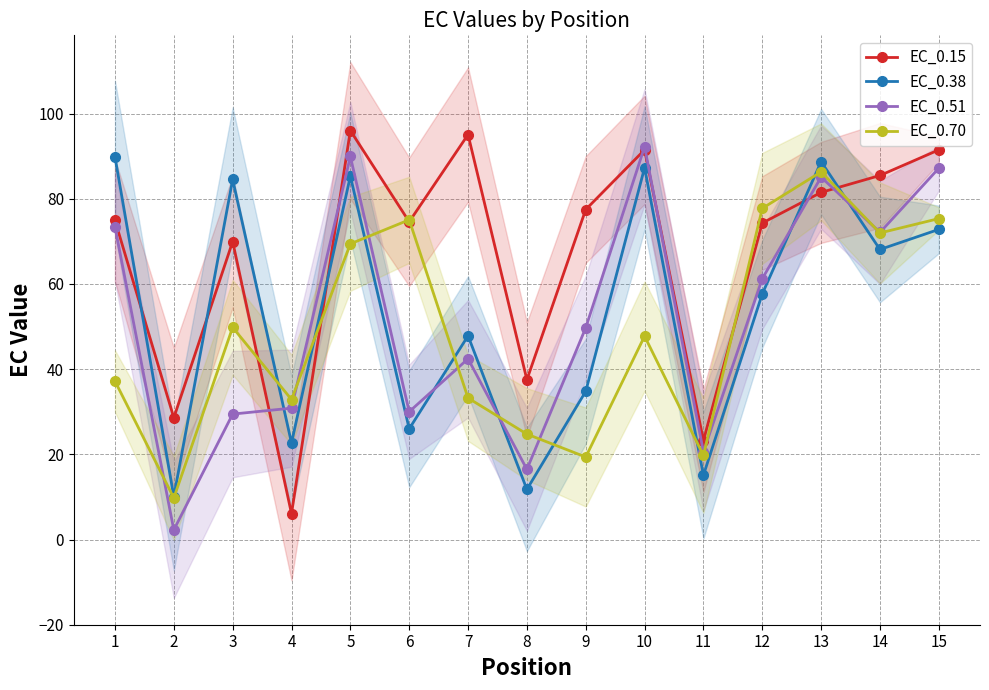

What is the difference between the highest and lowest values at 14?

17.4